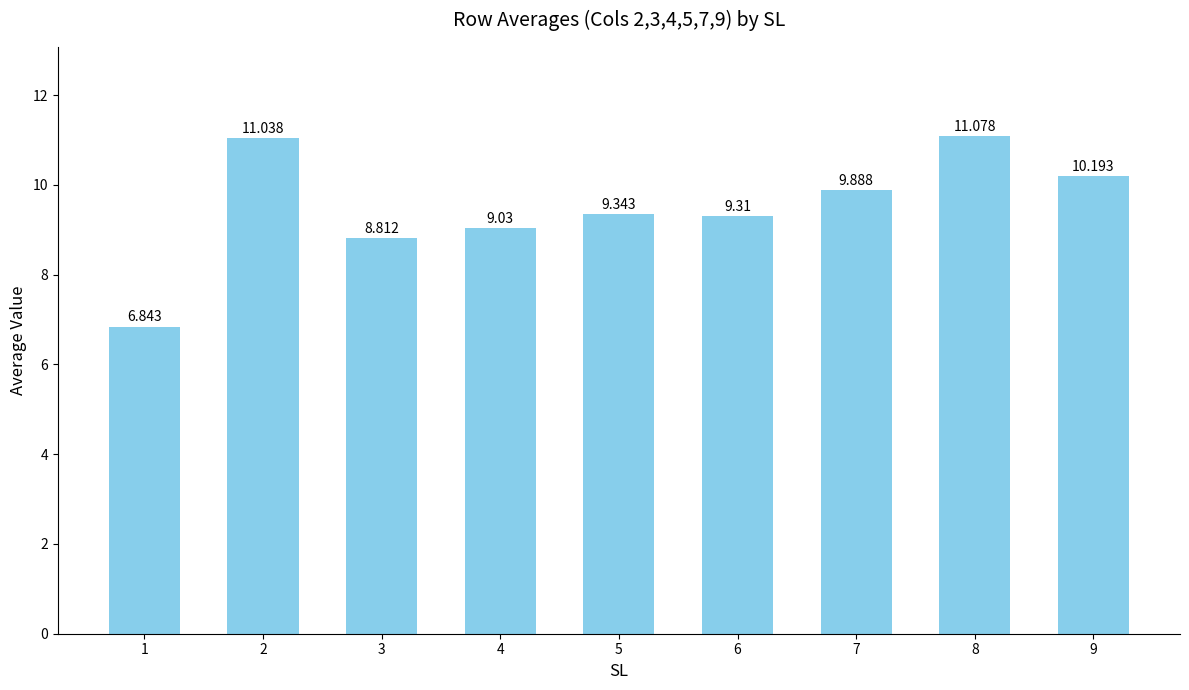

Between 5 and 8, which is larger?

8